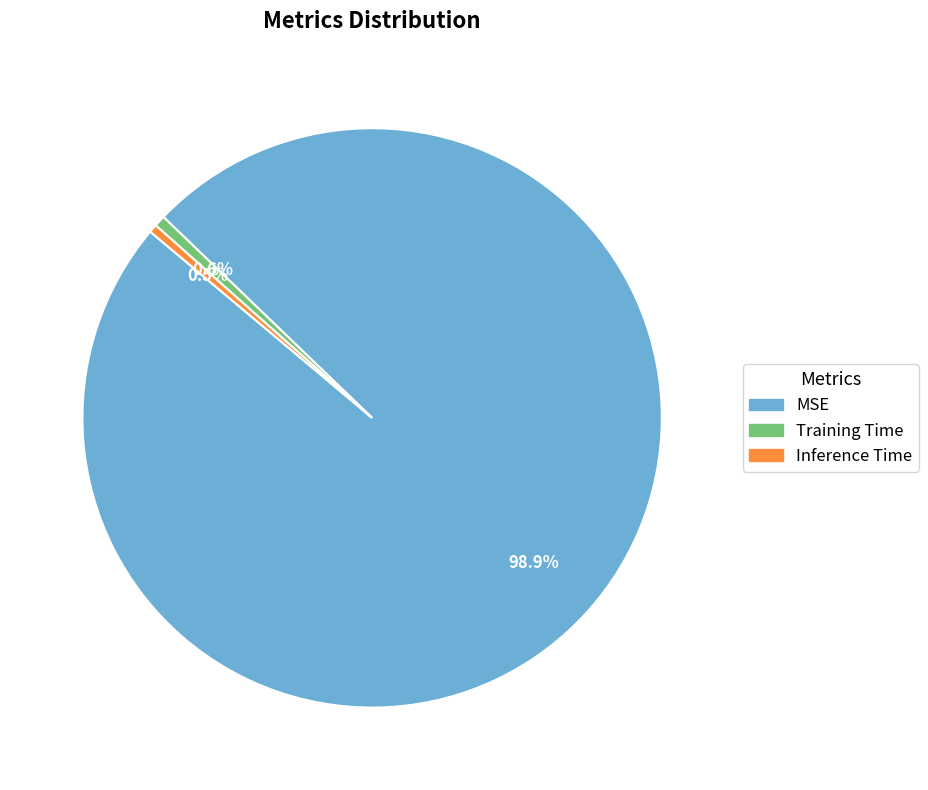

What is the largest slice in the pie chart?

MSE